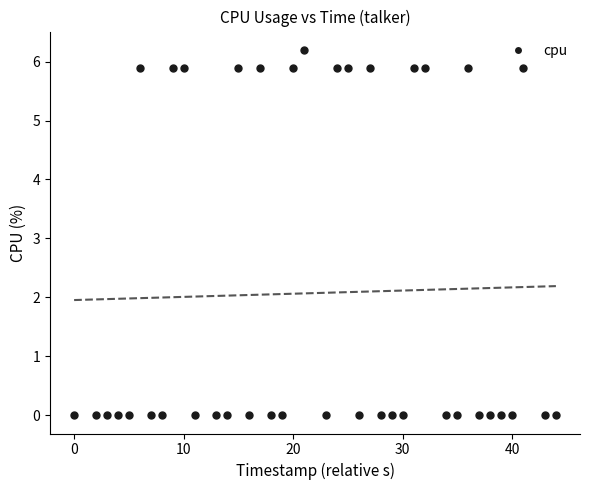

What is the range of Y values (max minus min)?

6.2